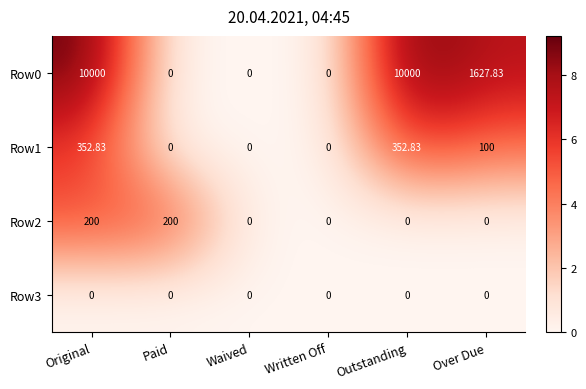

At which category is the sum across all series the highest?

Original